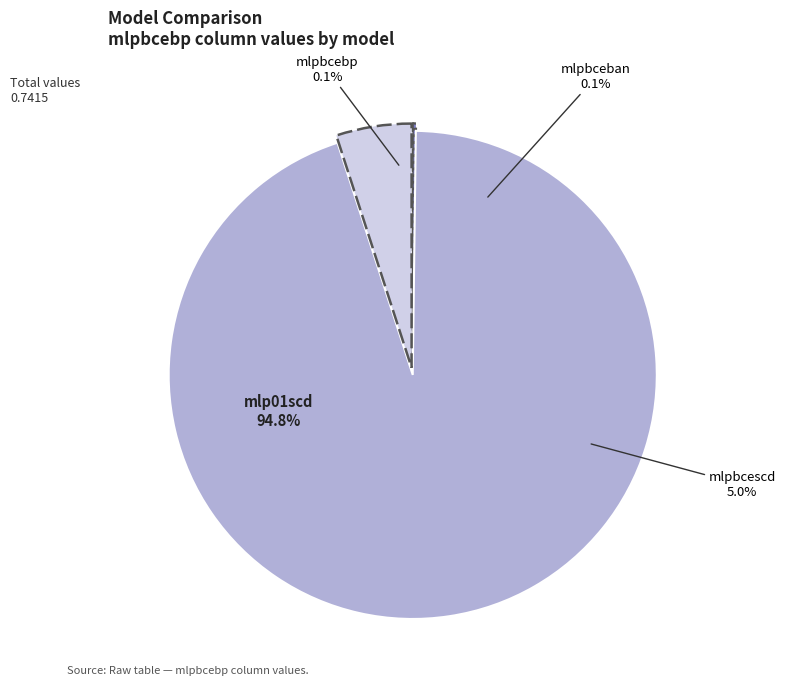

What is the total percentage of mlpbcebp and mlp01scd?

94.9%